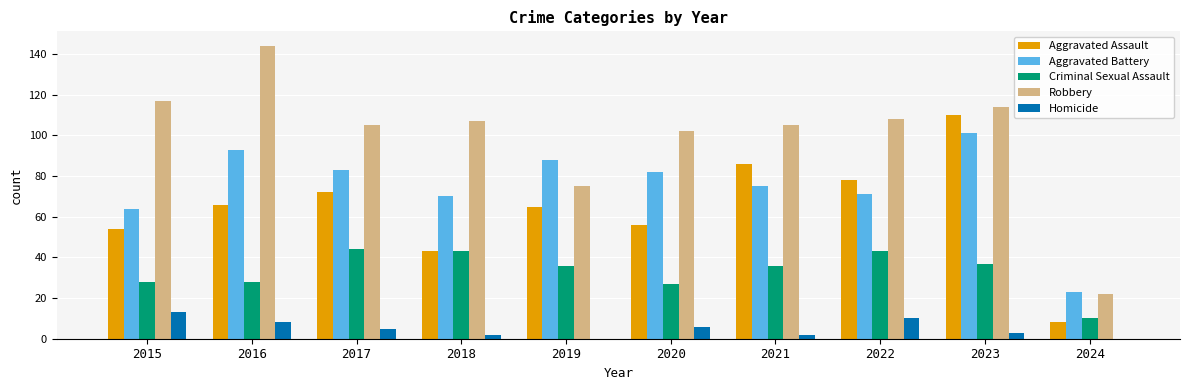

Are the bars horizontal?

No